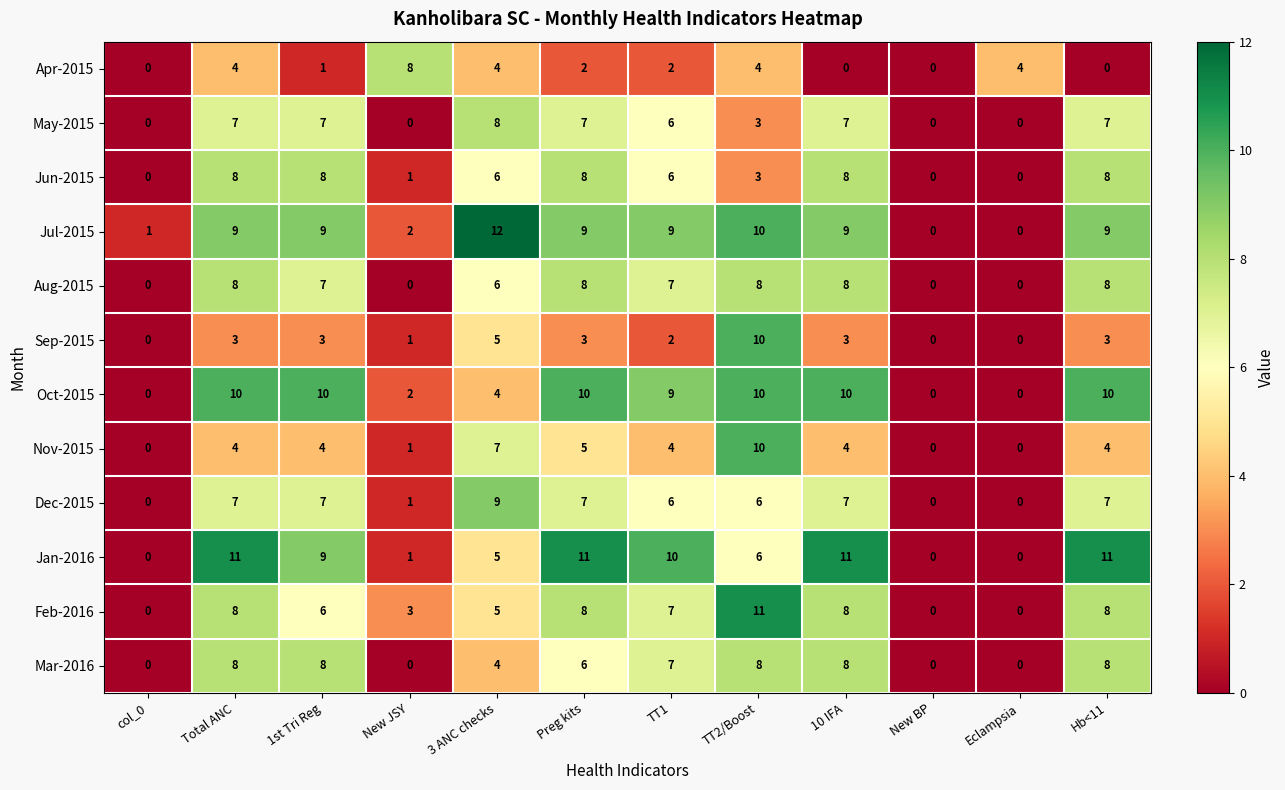

Where does the Jun-2015 series first go above 6?

Total ANC